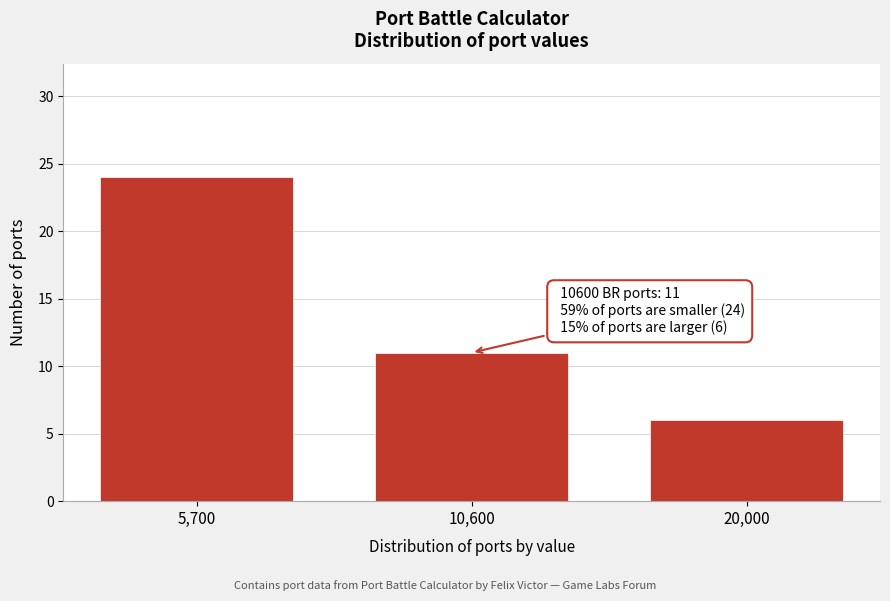

Reading left to right, list all the values displayed in this chart.

5,700=24	10,600=11	20,000=6